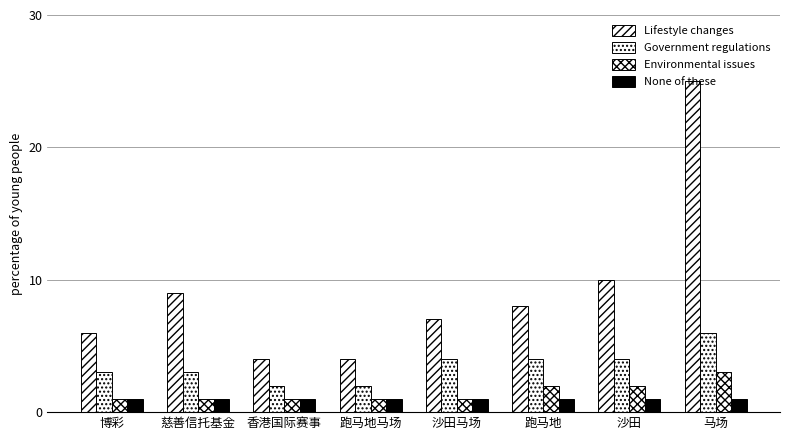

What is the average value of the None of these series?

1